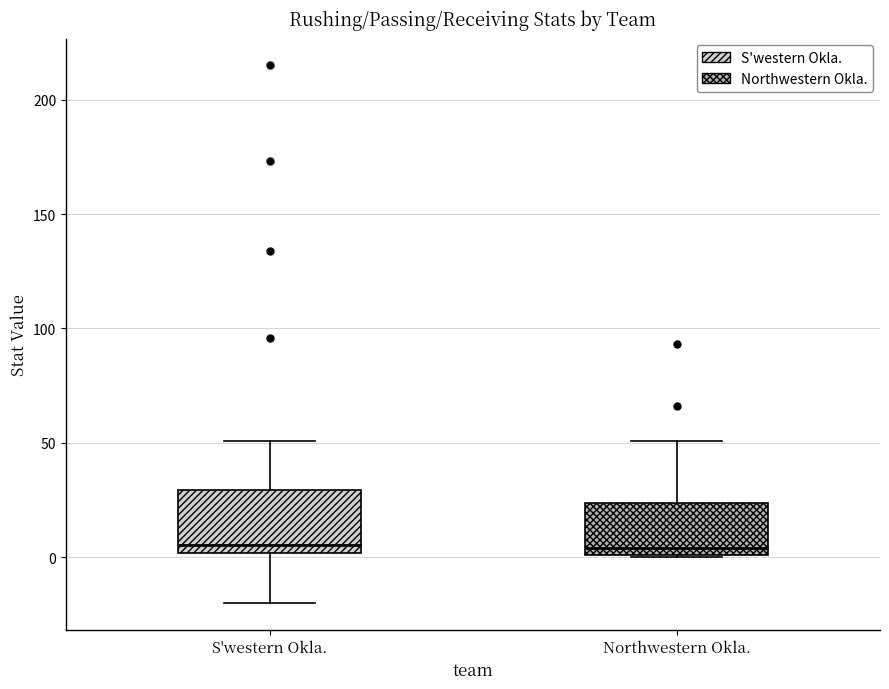

Where does the median line of the box for S'western Okla. sit on the y-axis? The values are not printed on the chart, so give them approximately, as read against the axis.

5